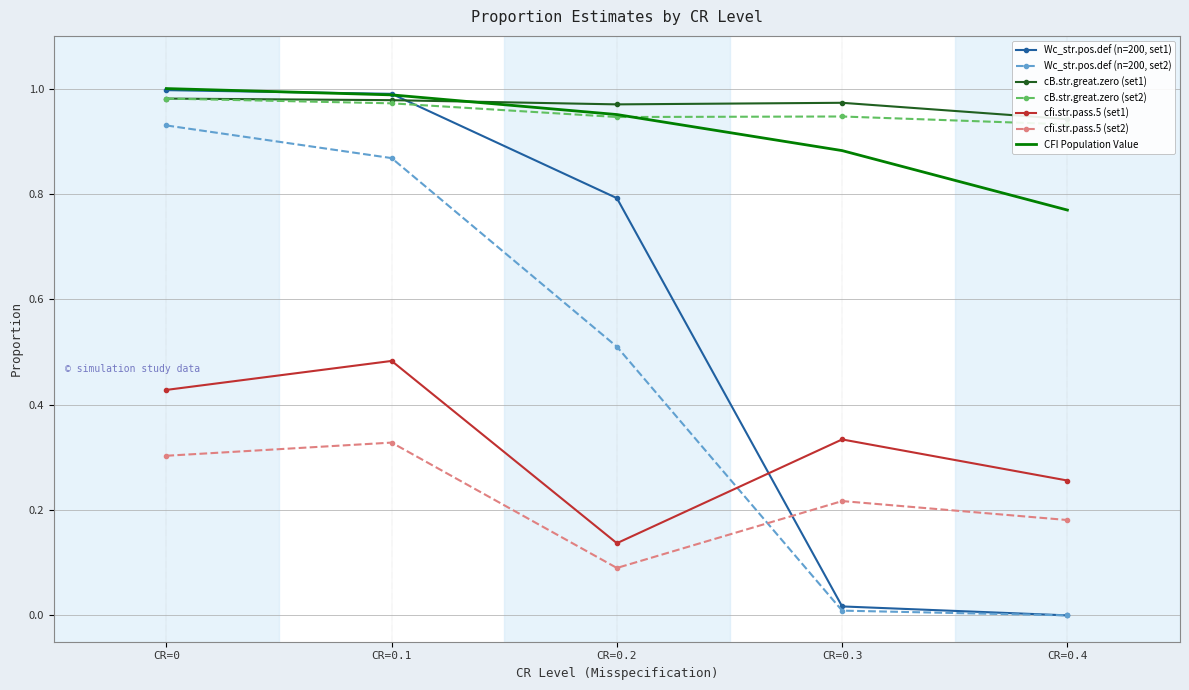

True or false: Wc_str.pos.def (n=200, set1) has a value of 0.8 at CR=0.2.

True